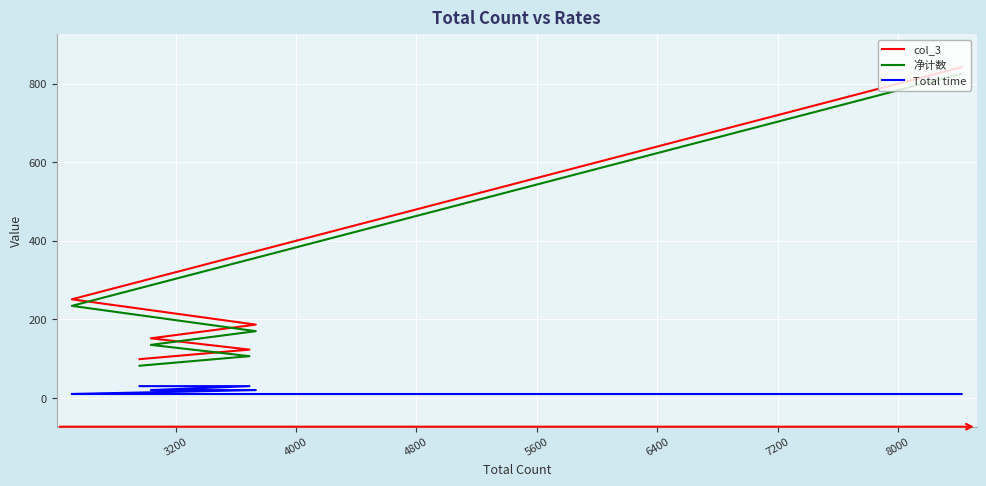

The Total time series shows 16.9 at 4800. True or false?

False